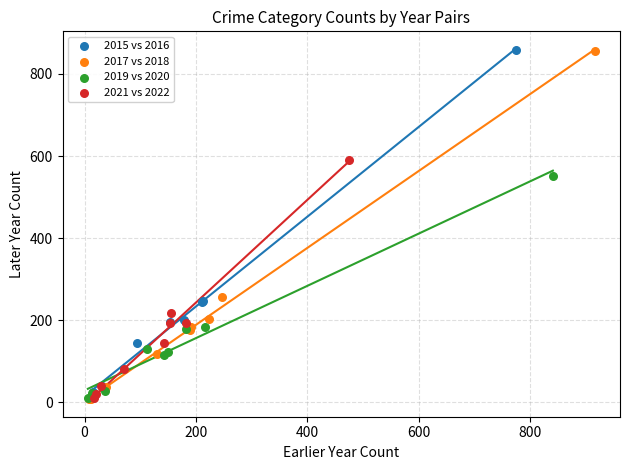

Which series has the widest spread of Y values?

2017 vs 2018